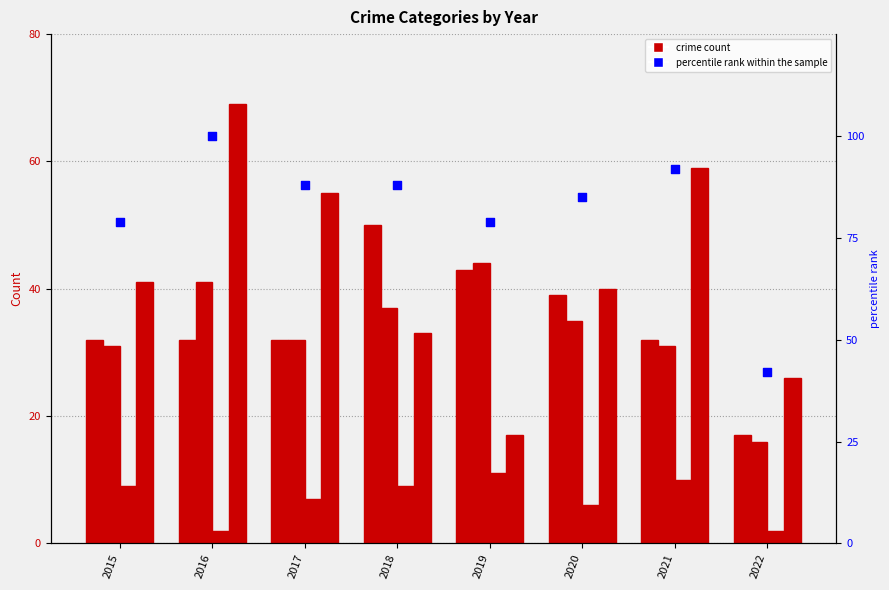

At how many categories does at least one series exceed 58?

7